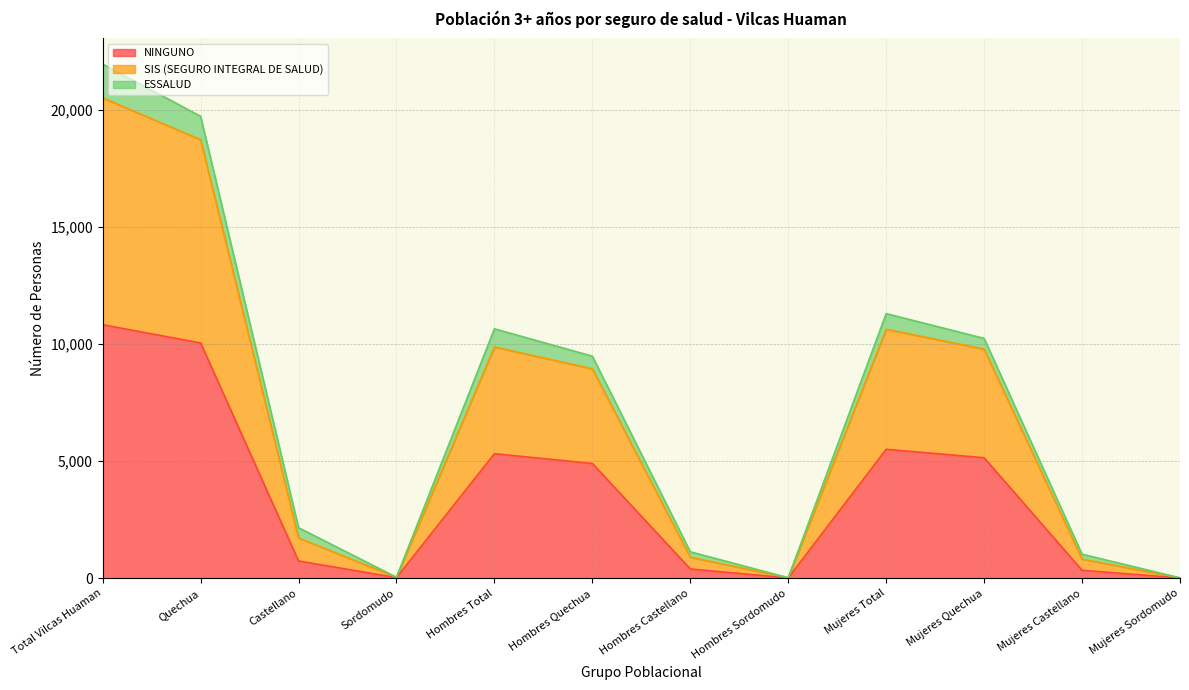

True or false: SIS (SEGURO INTEGRAL DE SALUD) and NINGUNO intersect in this chart.

False